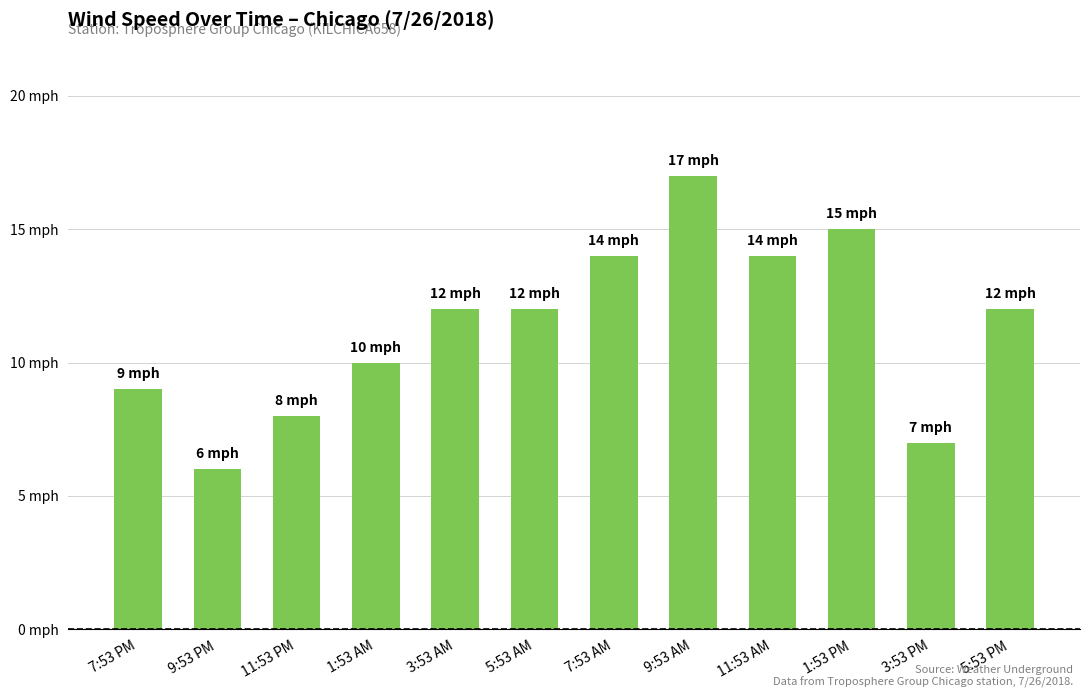

What value does the data have at 1:53 PM, to the nearest 5?

15